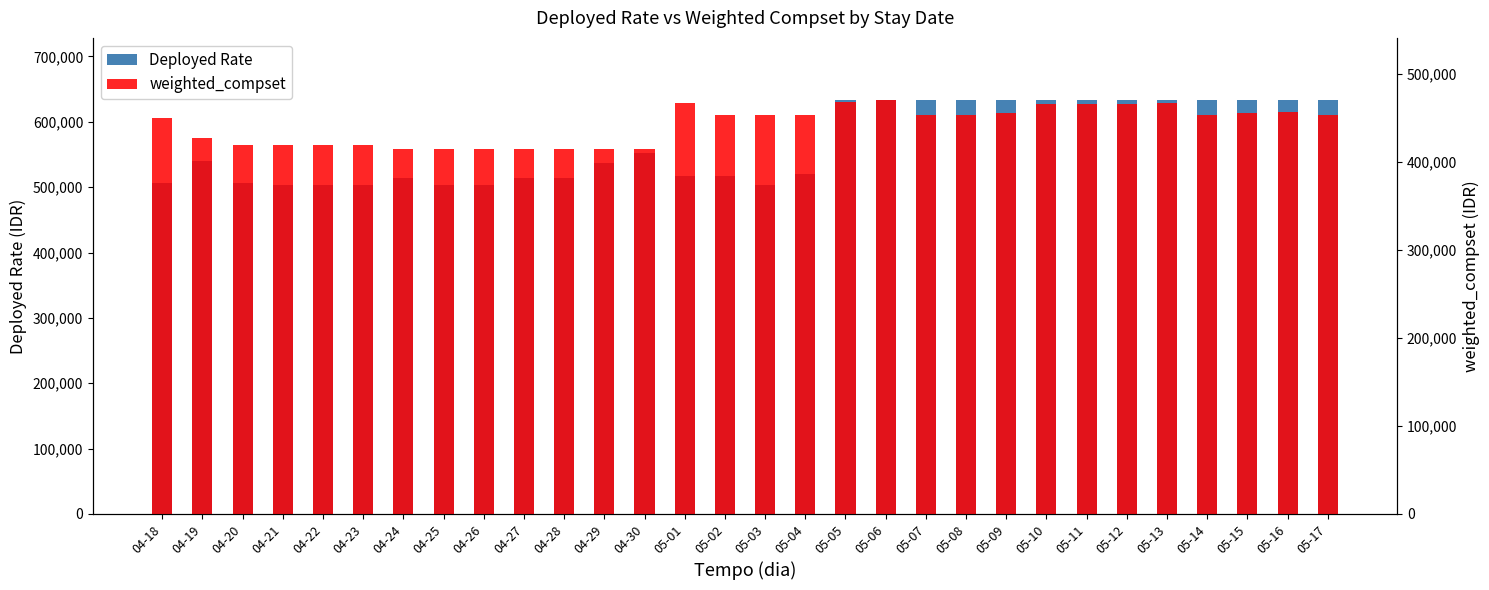

Is the value of Deployed Rate at 05-13 greater than the value of weighted_compset at 04-23?

Yes